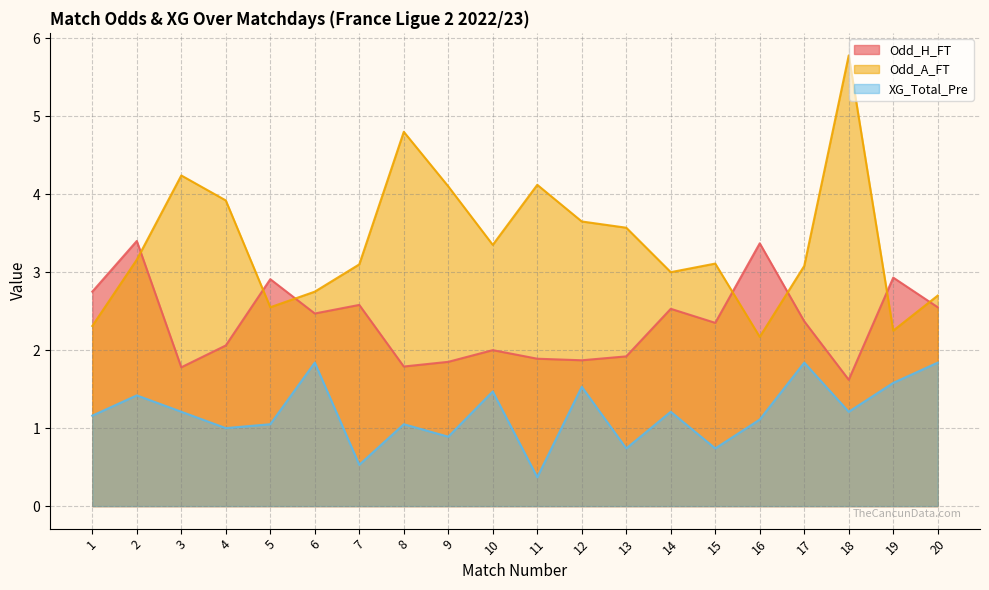

Reading left to right, what are all the values shown in this chart?

Odd_H_FT: 1=2.8	2=3.4	3=1.8	4=2.1	5=2.9	6=2.5	7=2.6	8=1.8	9=1.9	10=2.0	11=1.9	12=1.9	13=1.9	14=2.5	15=2.4	16=3.4	17=2.4	18=1.6	19=2.9	20=2.5
Odd_A_FT: 1=2.3	2=3.2	3=4.2	4=3.9	5=2.5	6=2.8	7=3.1	8=4.8	9=4.1	10=3.4	11=4.1	12=3.6	13=3.6	14=3.0	15=3.1	16=2.2	17=3.1	18=5.8	19=2.2	20=2.7
XG_Total_Pre: 1=1.2	2=1.4	3=1.2	4=1.0	5=1.1	6=1.8	7=0.5	8=1.1	9=0.9	10=1.5	11=0.4	12=1.5	13=0.7	14=1.2	15=0.7	16=1.1	17=1.8	18=1.2	19=1.6	20=1.8